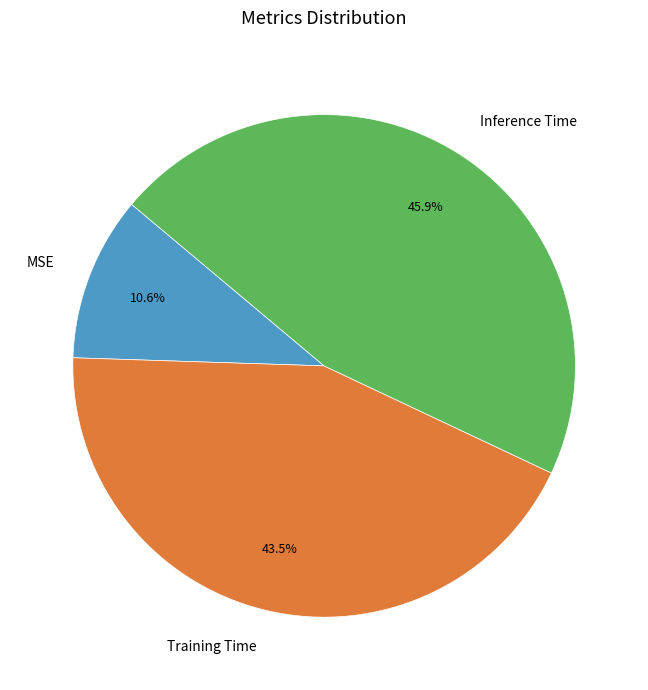

Rank the categories by value from highest to lowest.

Inference Time, Training Time, MSE